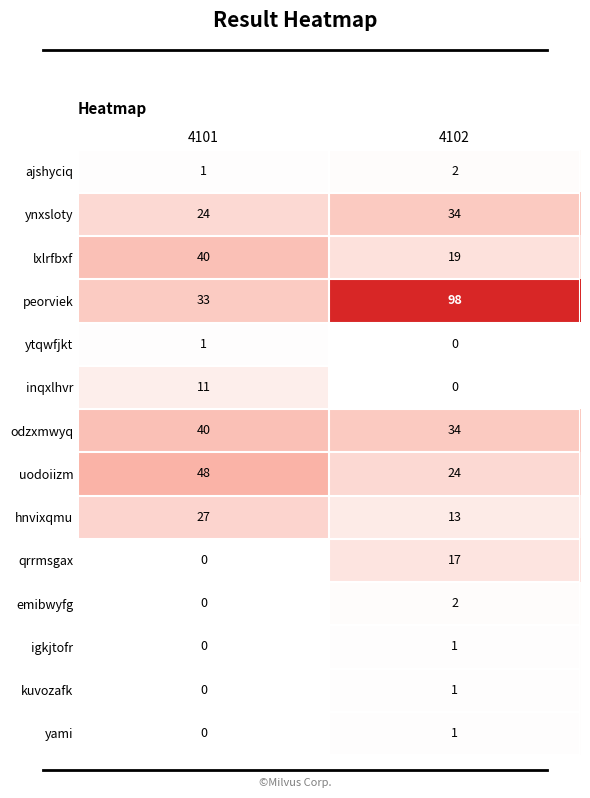

Rank the categories by qrrmsgax value from highest to lowest.

4102, 4101